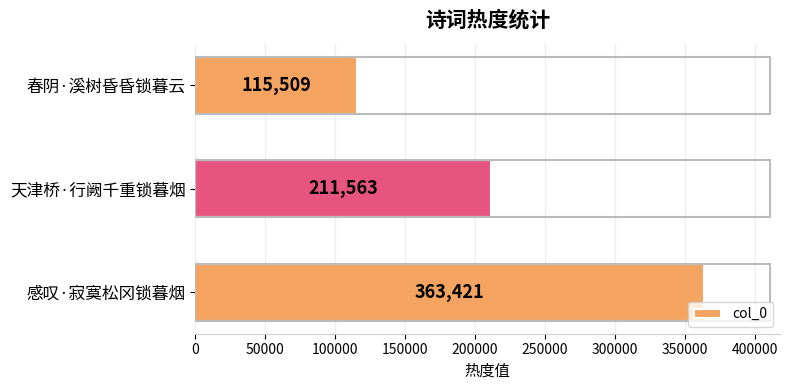

Reading bottom to top, list all the values displayed in this chart.

363421	211563	115509